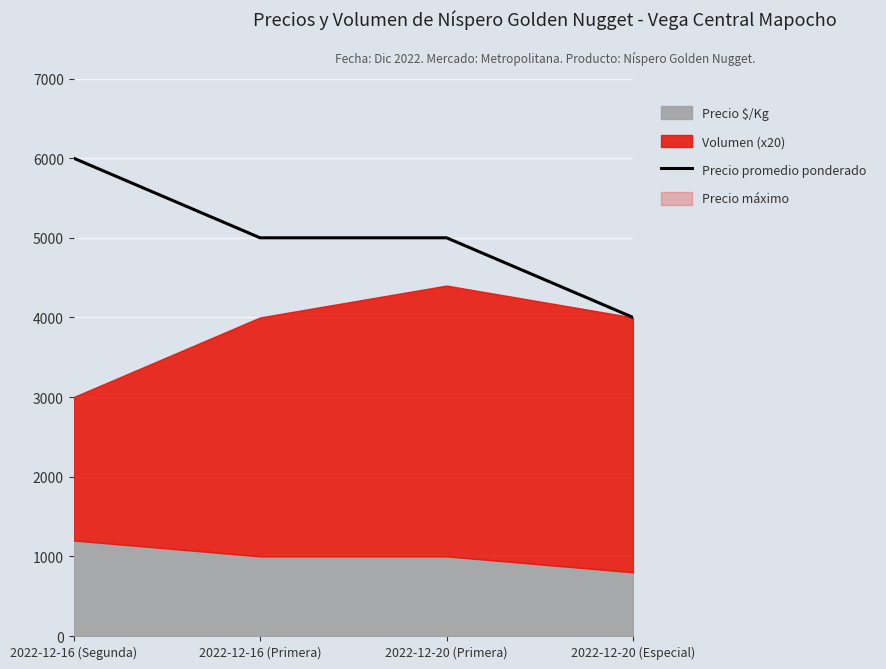

Reading left to right, extract all data points from this chart.

2022-12-16 (Segunda)=6000	2022-12-16 (Primera)=5000	2022-12-20 (Primera)=5000	2022-12-20 (Especial)=4000